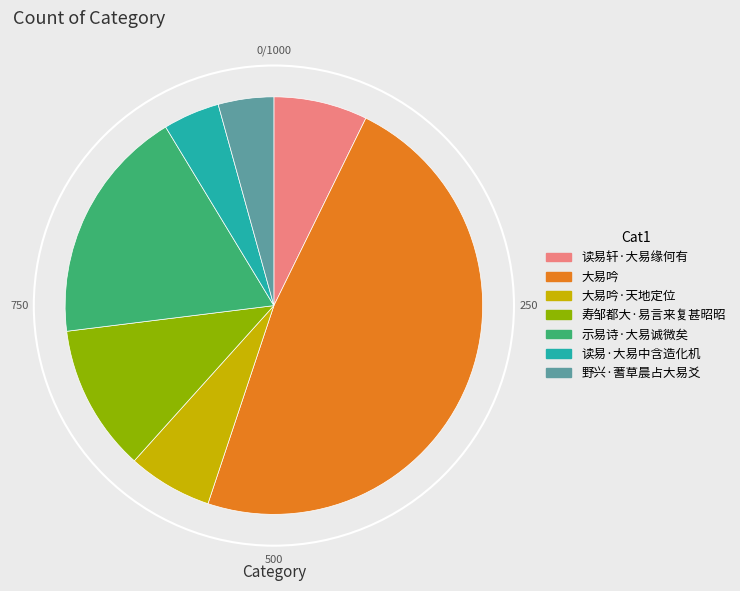

Count the number of slices in the pie.

7